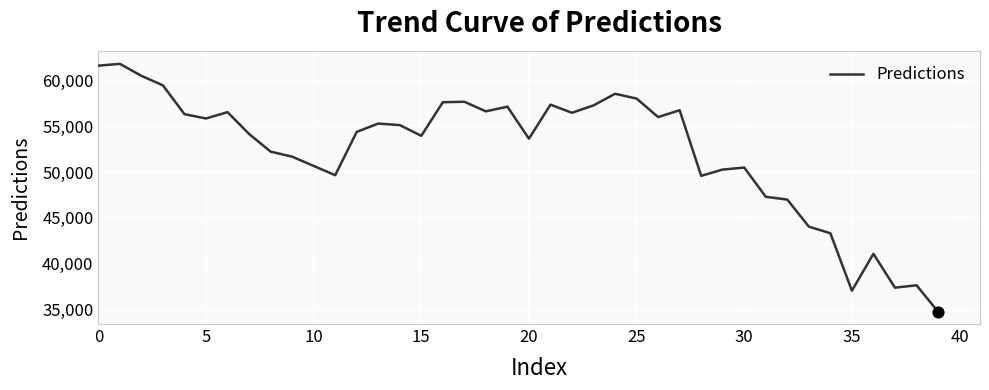

What is the minimum value shown in the chart?

34767.5